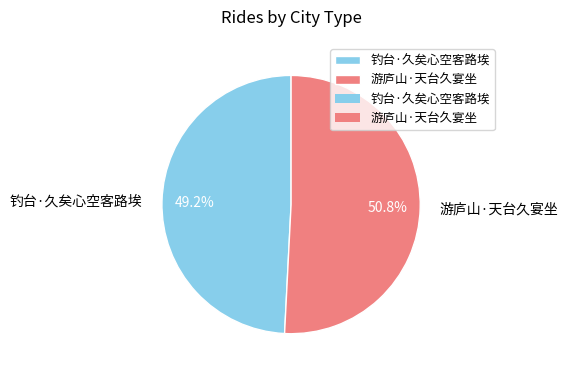

Between 游庐山·天台久宴坐 and 钓台·久矣心空客路埃, which is larger?

游庐山·天台久宴坐